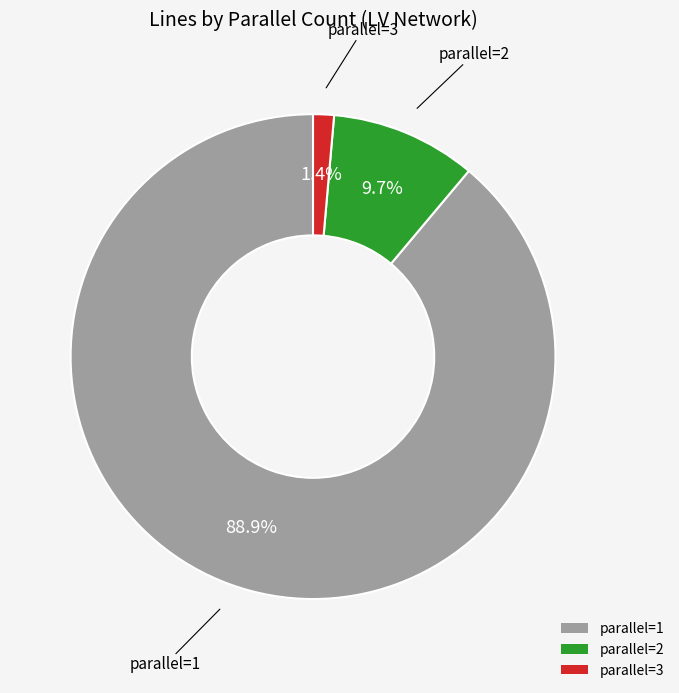

Is there a majority slice in this chart?

Yes